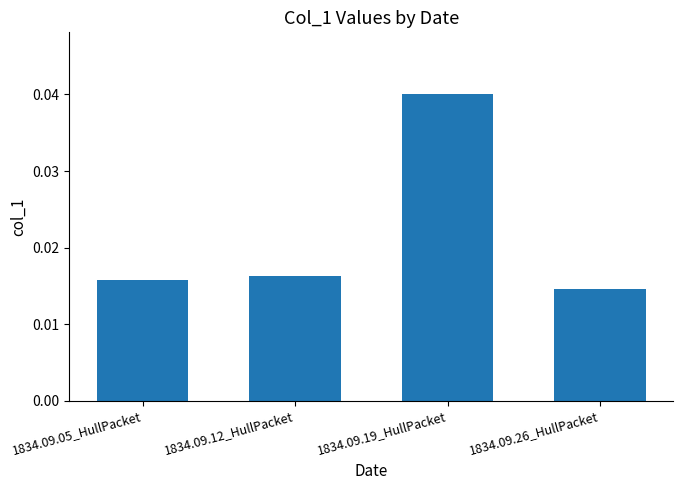

True or false: the data shows 0.1 at 1834.09.19_HullPacket.

False